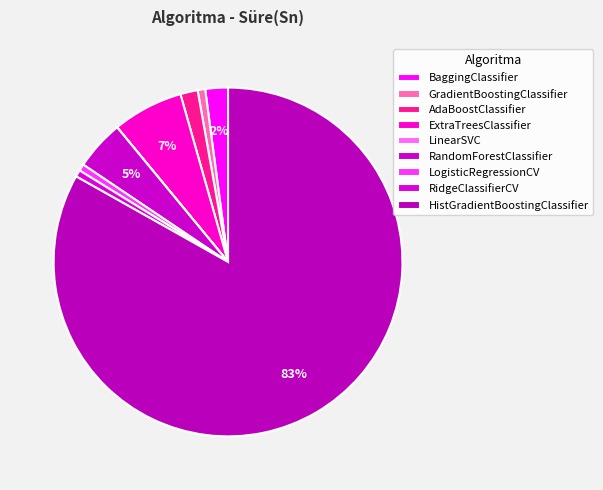

What is the largest slice in the pie chart?

HistGradientBoostingClassifier